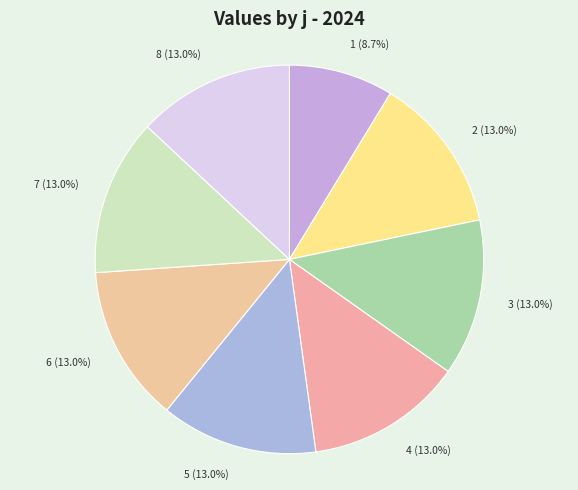

How much of the chart is everything except 4?

87.0%